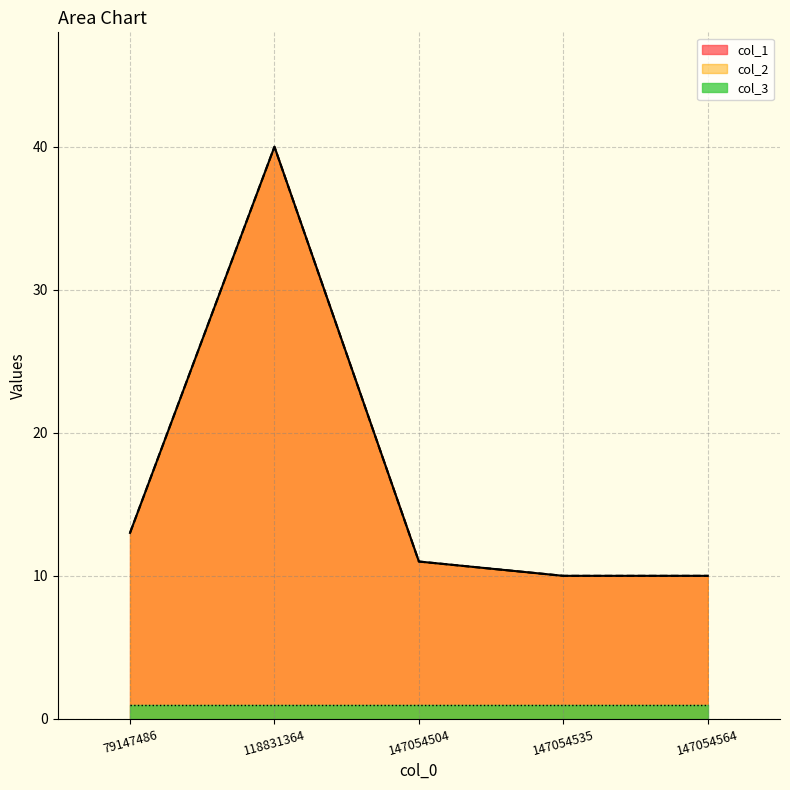

What is the maximum value for col_1?

40